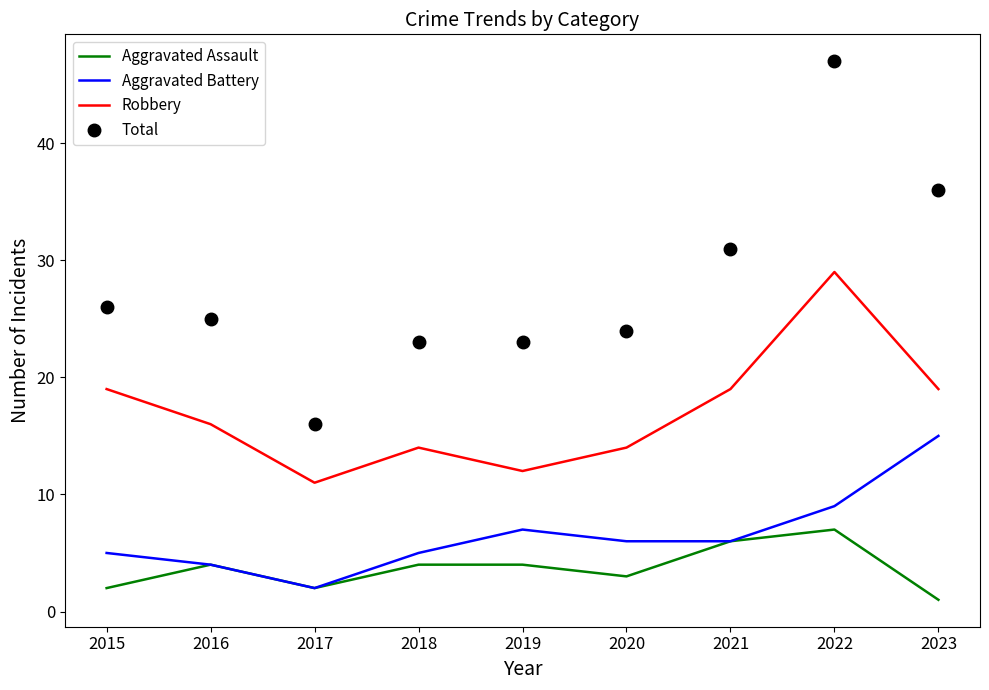

Which series has the largest range (max minus min)?

Total